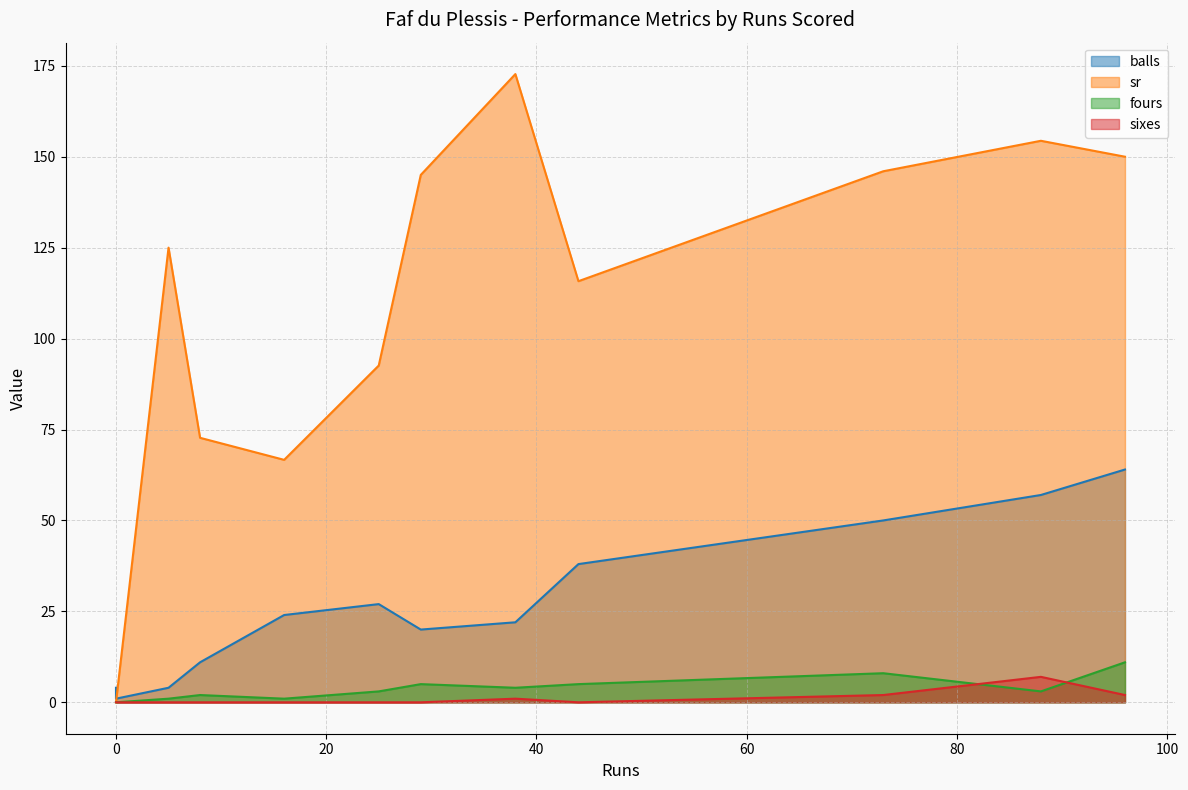

What is the difference between the maximum and minimum values in the sr series?

172.7